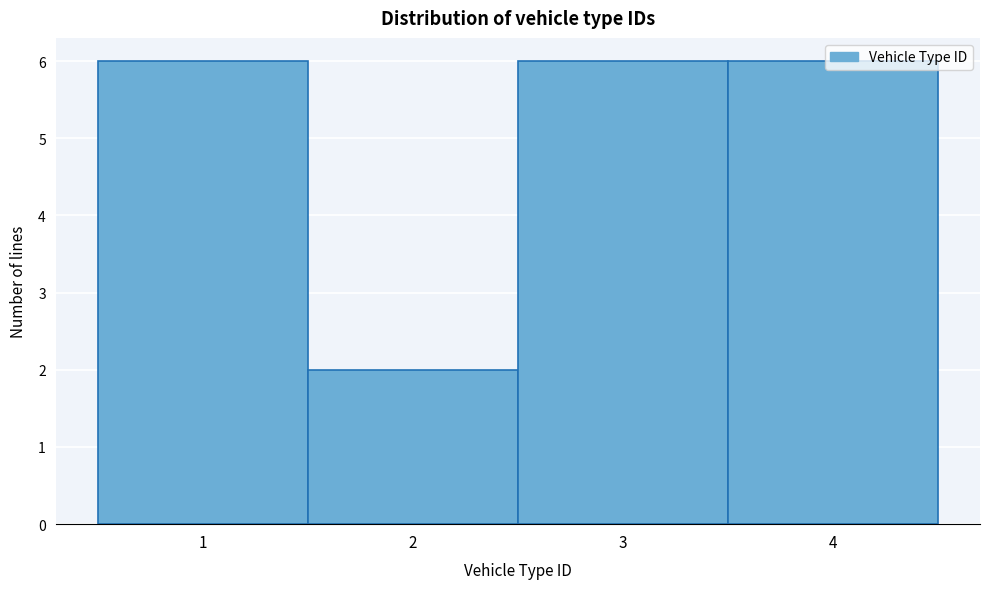

Reading left to right, list every bar in this chart as the range it spans on the x-axis followed by its height. The values are not printed on the chart, so give them approximately, as read against the axis.

0.5 to 1.5: 6
1.5 to 2.5: 2
2.5 to 3.5: 6
3.5 to 4.5: 6